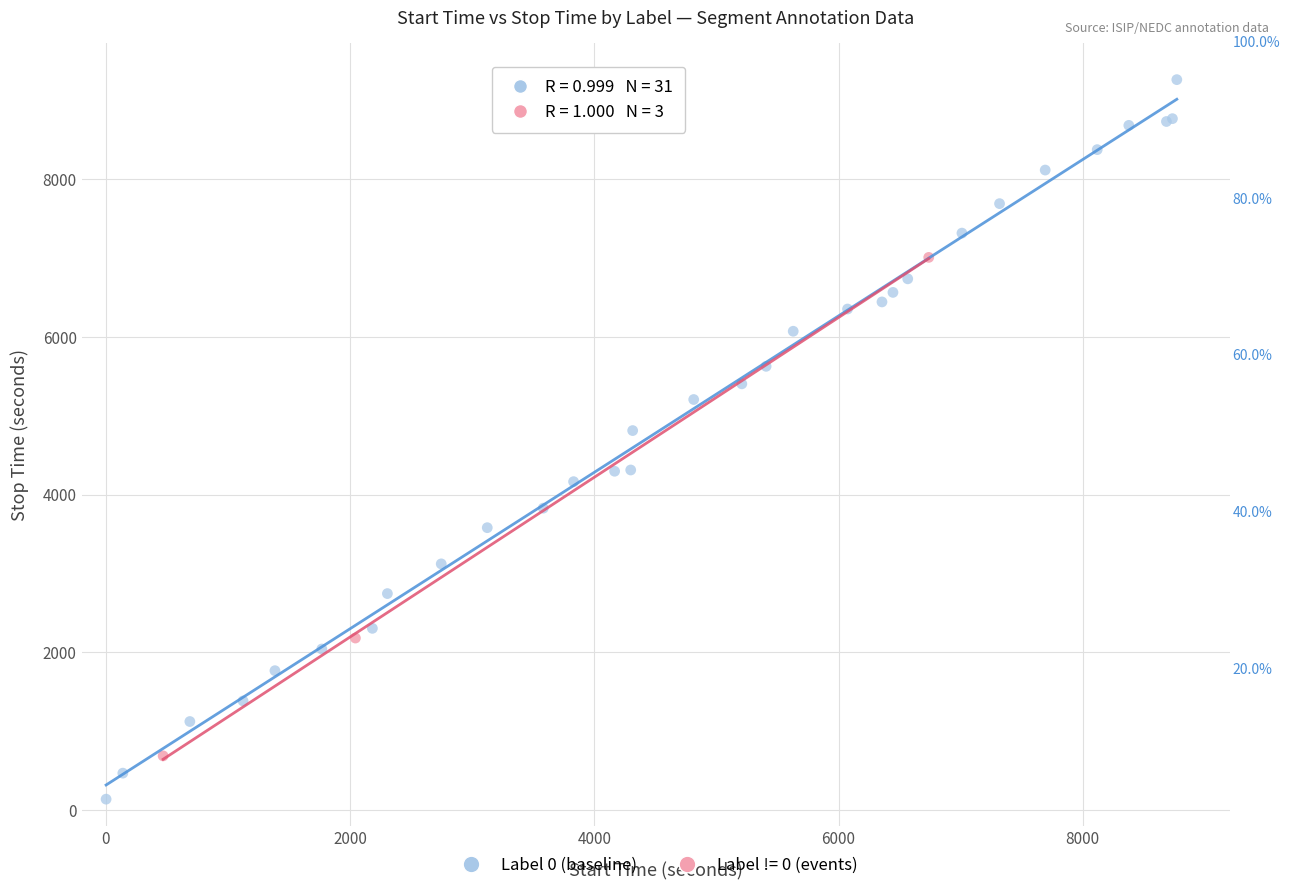

Which series reaches the maximum Y coordinate?

Label 0 (baseline)